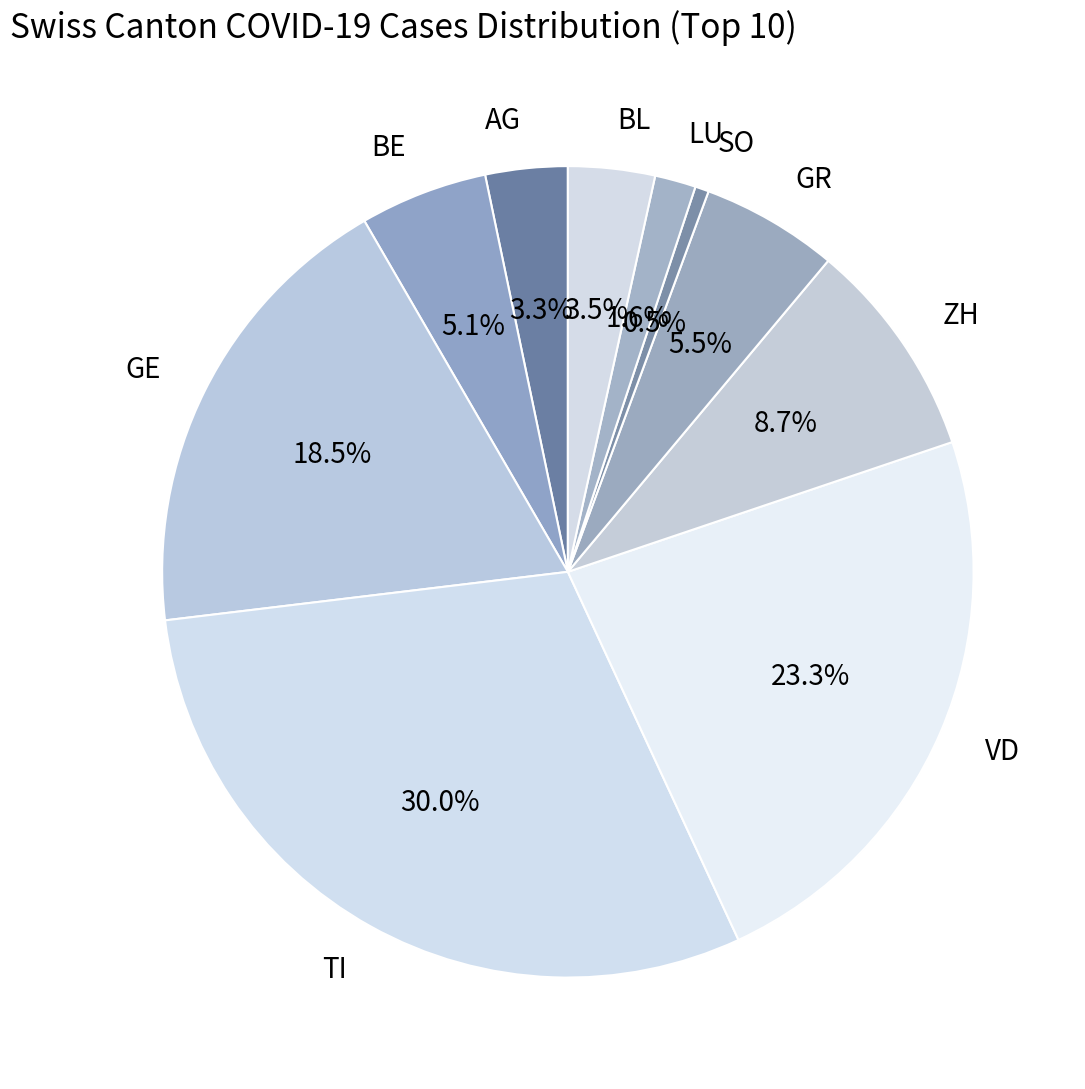

True or false: SO accounts for 11% of the total.

False